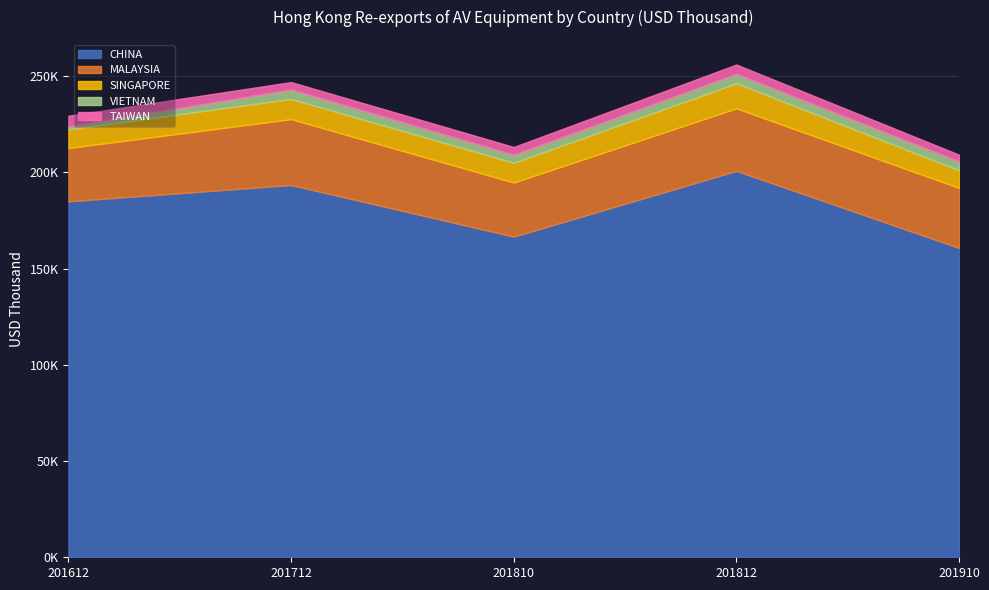

Reading left to right, transcribe all the data shown in this chart.

CHINA: 201612=184949.8	201712=193430.0	201810=166601.8	201812=200766.3	201910=160713.5
MALAYSIA: 201612=27699.4	201712=34241.4	201810=28126.5	201812=32523.4	201910=31188.5
SINGAPORE: 201612=9744.9	201712=10517.5	201810=10250.9	201812=13028.6	201910=9188.2
VIETNAM: 201612=1484.5	201712=4930.5	201810=4184.4	201812=4914.1	201910=4600.8
TAIWAN: 201612=5554.4	201712=3808.4	201810=4029.8	201812=4816.4	201910=3497.2